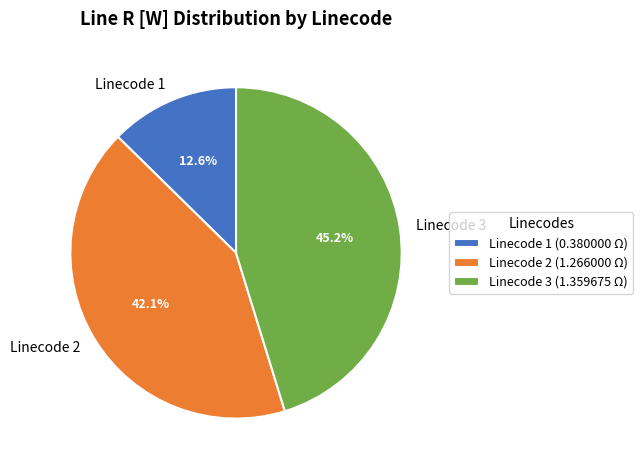

How many segments does this pie chart have?

3